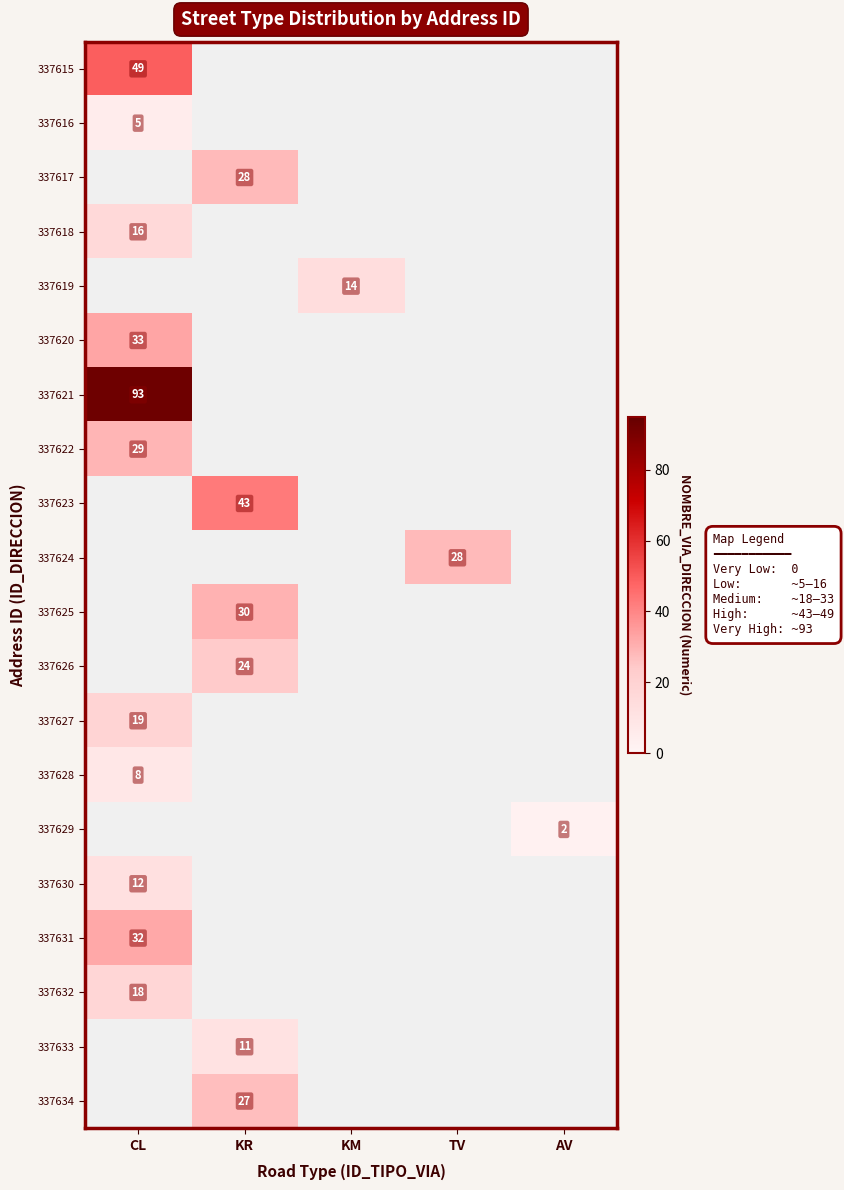

At how many categories does at least one series exceed 8?

4